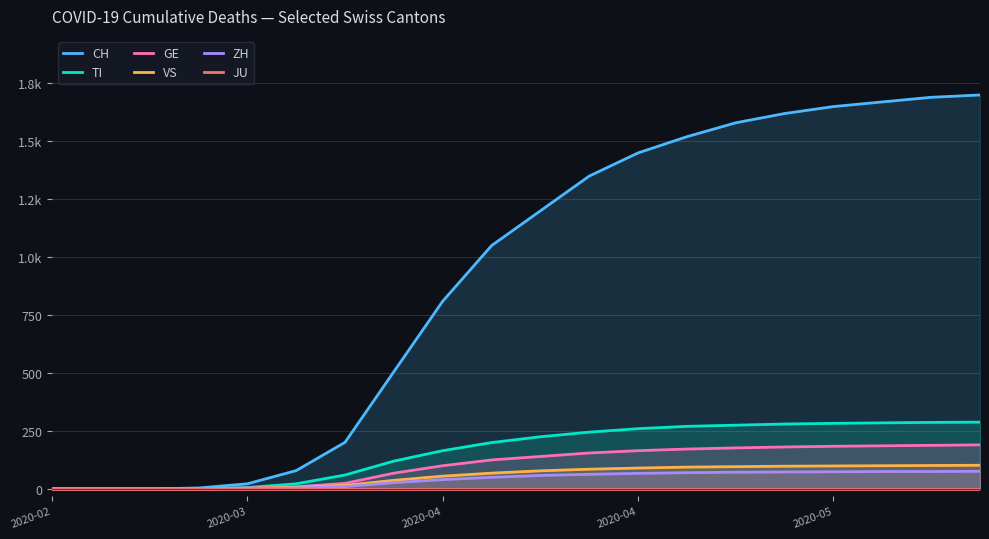

What is the average value of the GE series?

103